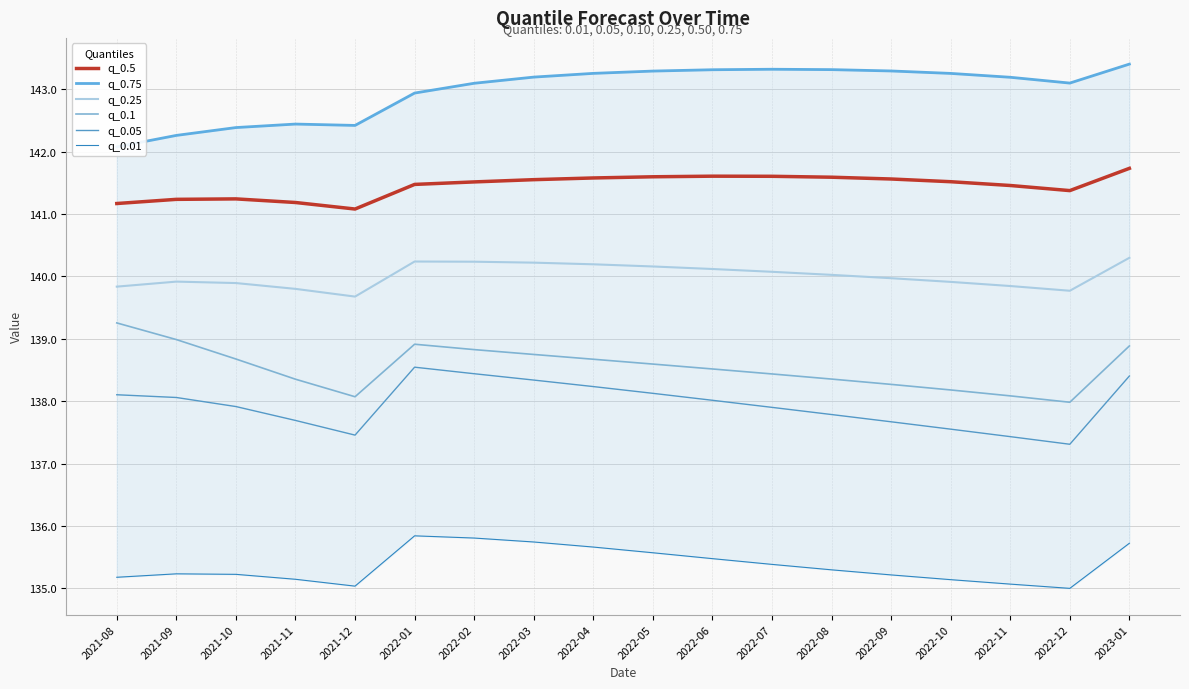

Where is the first local minimum for q_0.25?

2021-12